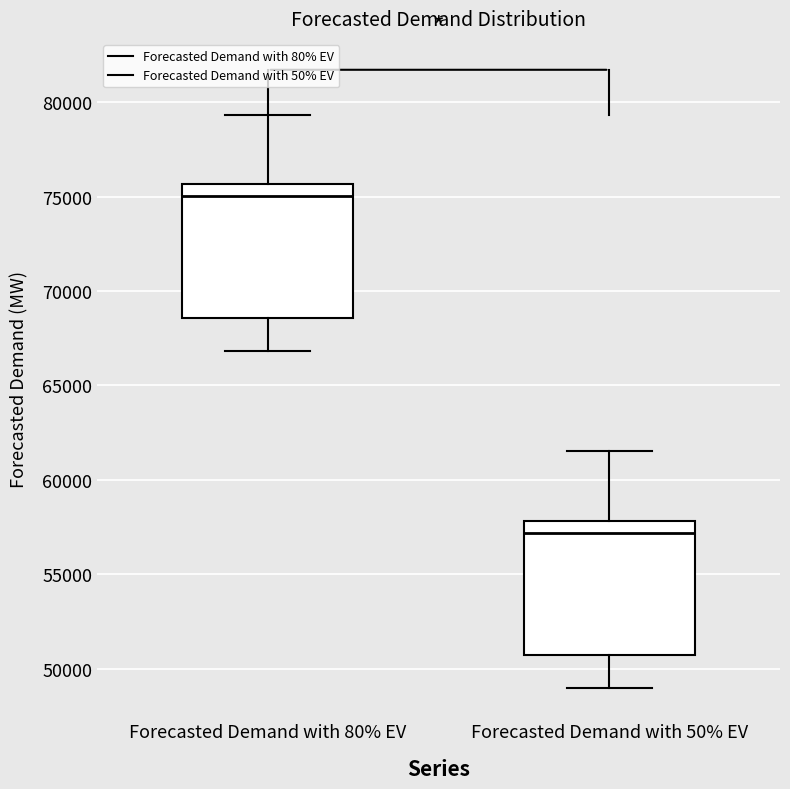

Which box has the lowest median line?

Forecasted Demand with 50% EV